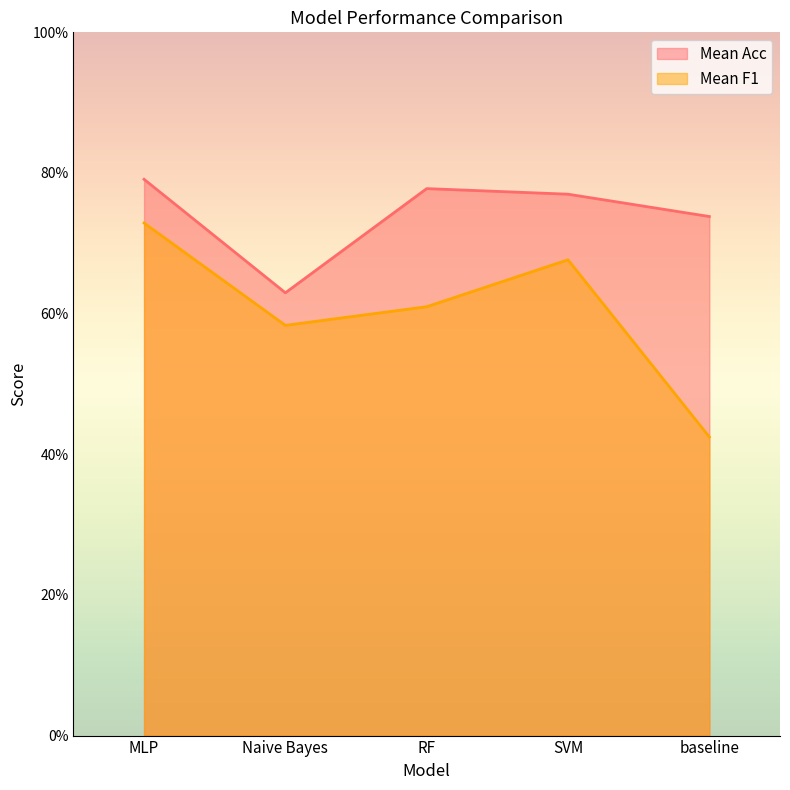

How many distinct data groups are displayed?

2